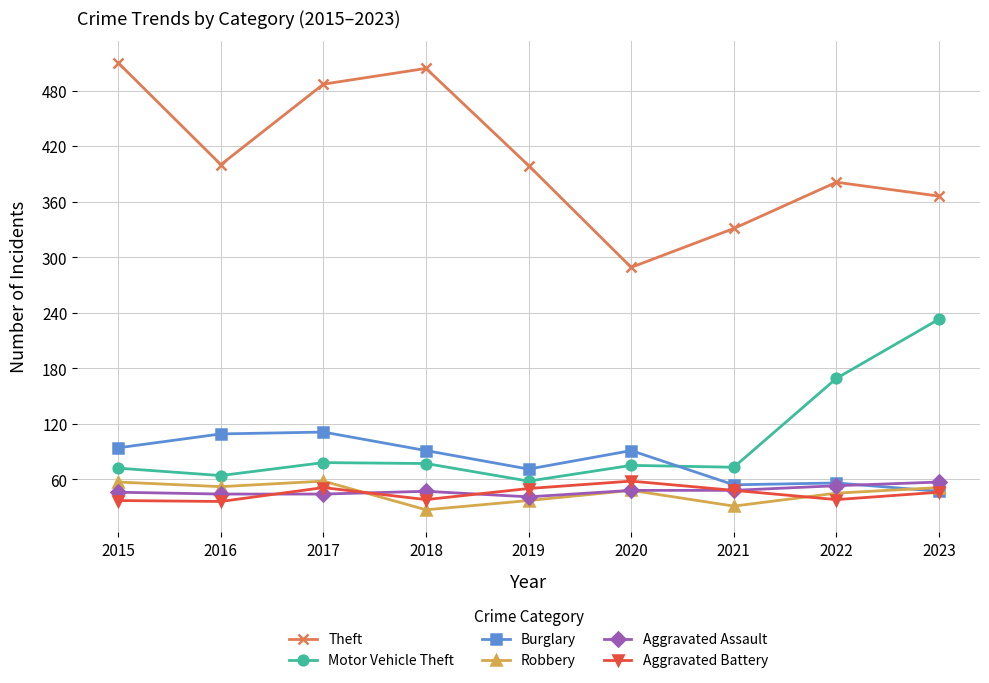

True or false: Aggravated Battery has more than 0 points higher than both neighbors.

True